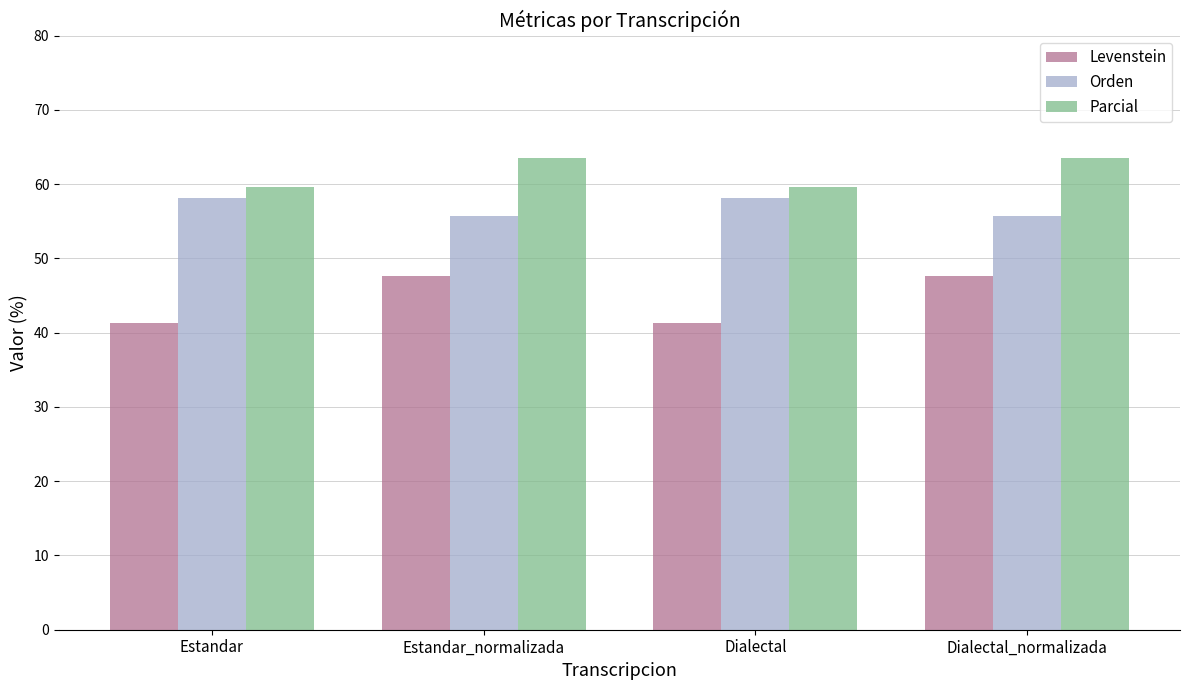

List the series in order of their peak value, lowest first.

Levenstein, Orden, Parcial